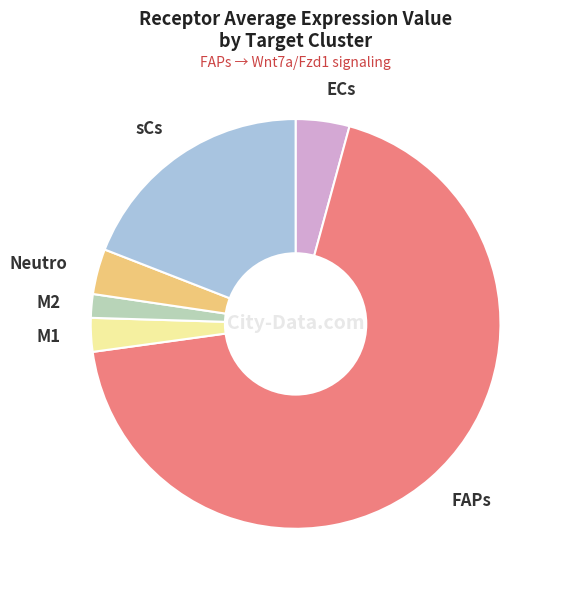

The FAPs slice represents 69% of the pie. True or false?

True